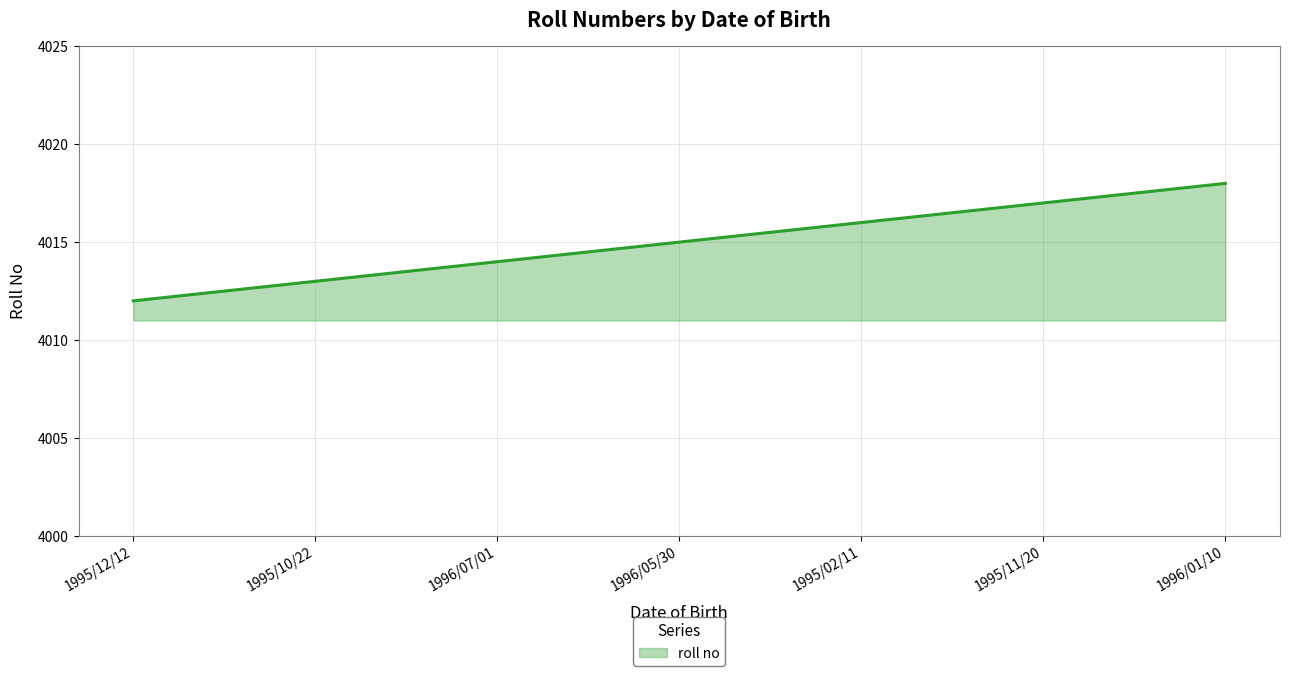

What position from the right is 1995/02/11?

3